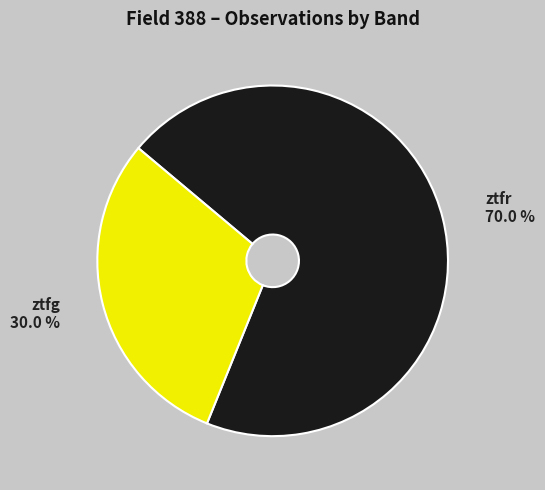

How many segments does this pie chart have?

2